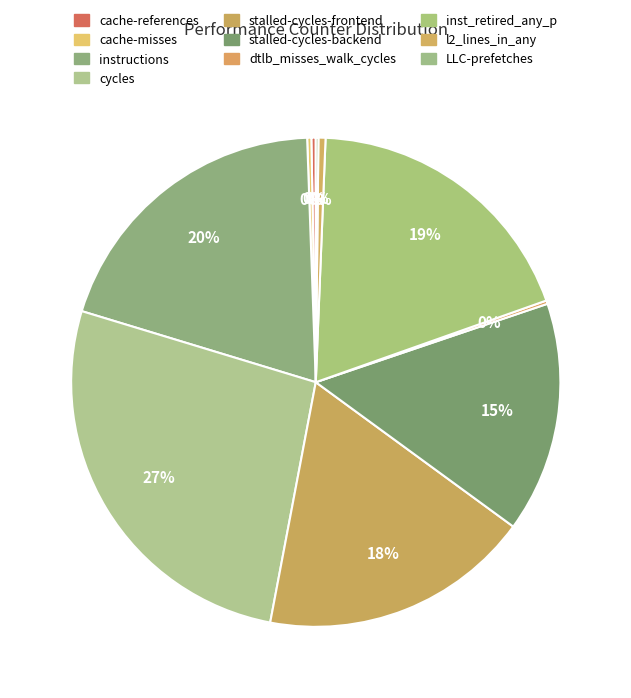

Does stalled-cycles-frontend represent more than half of the total?

No